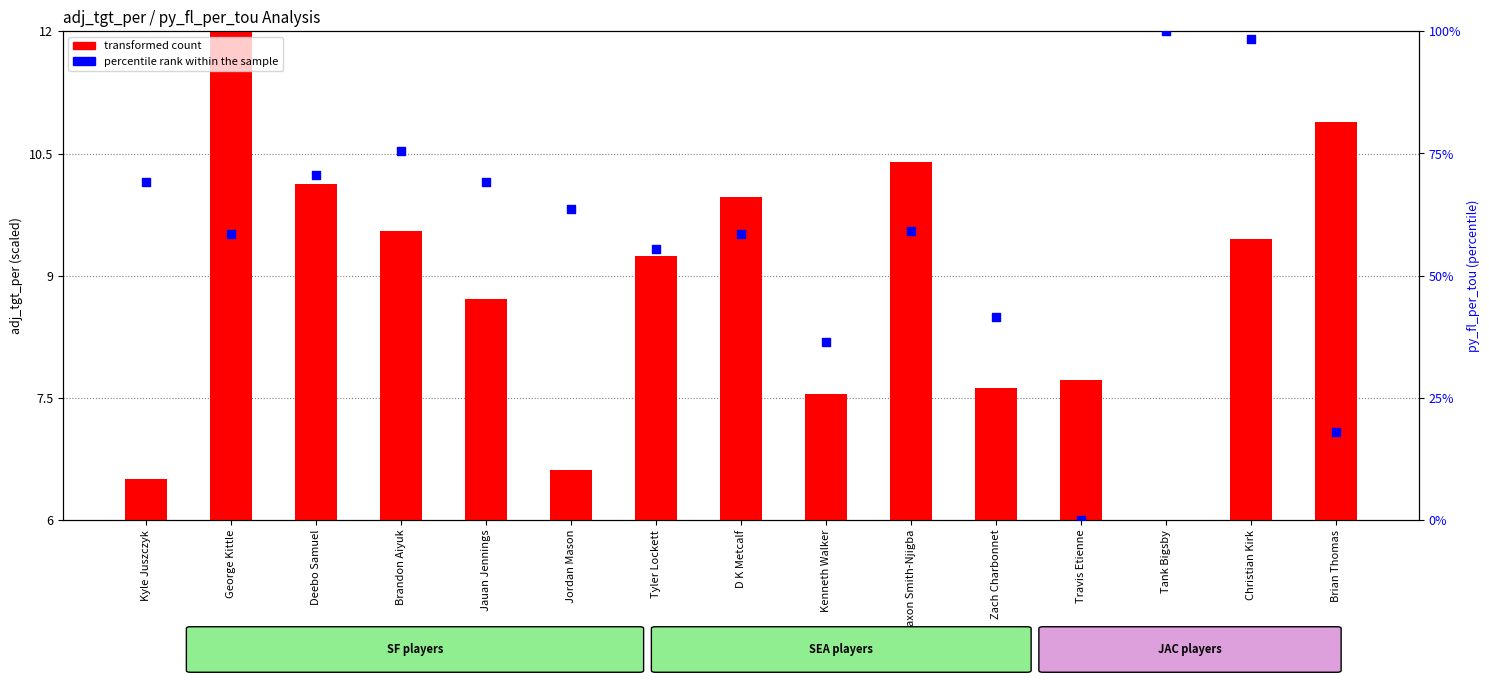

At how many categories does at least one series exceed 82?

2